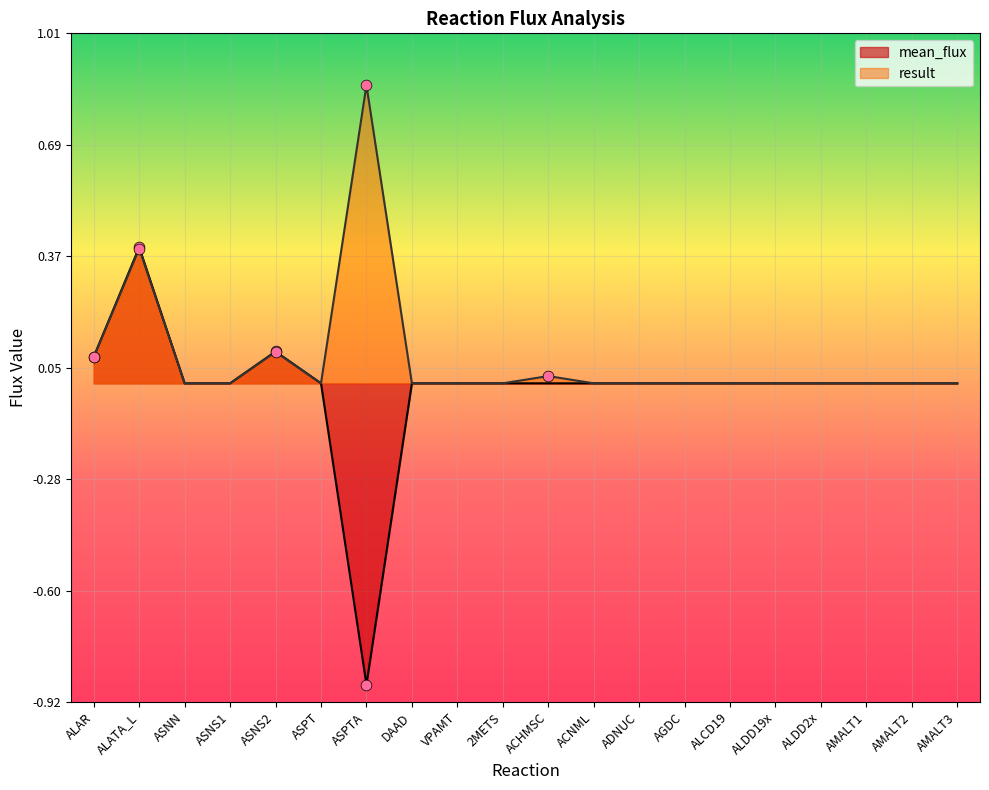

Which series reaches the maximum Y coordinate?

result